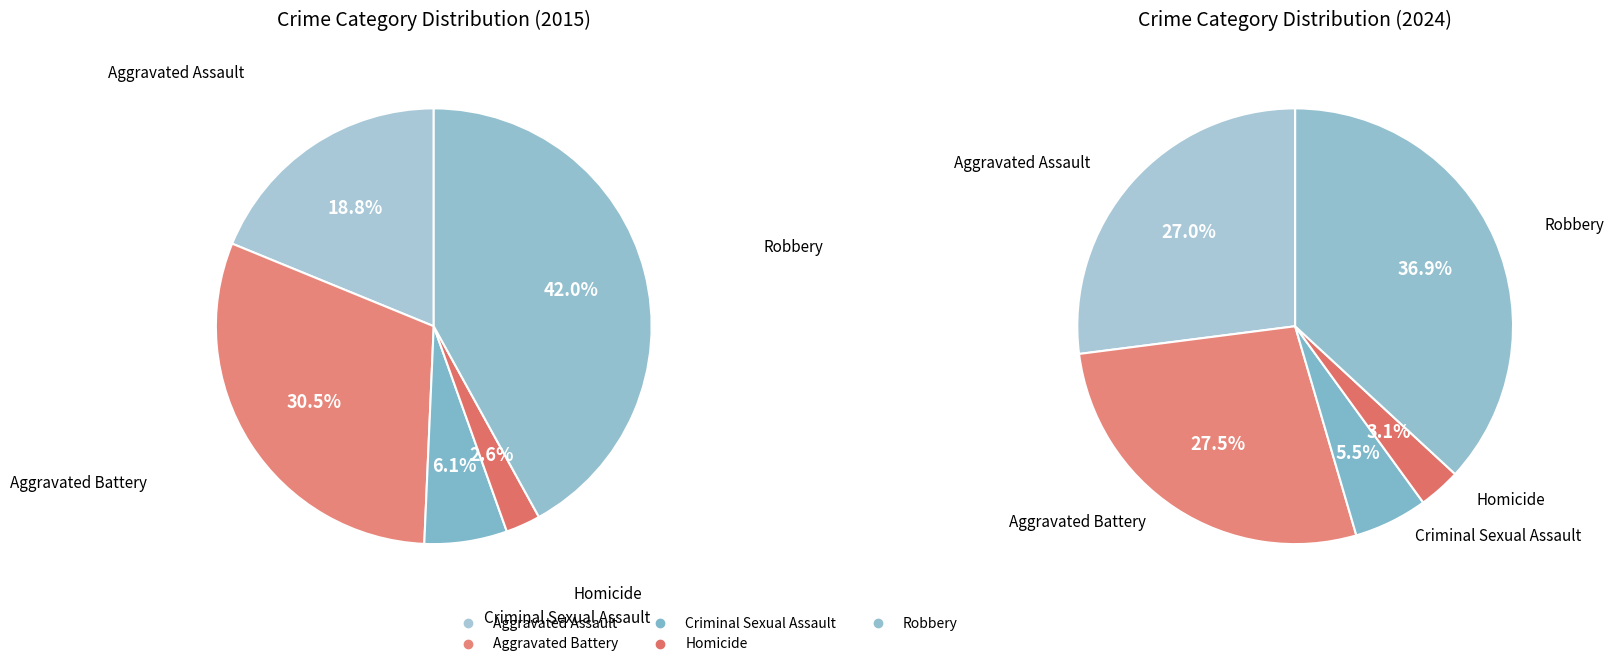

What portion of the pie excludes Aggravated Battery?

72.5%